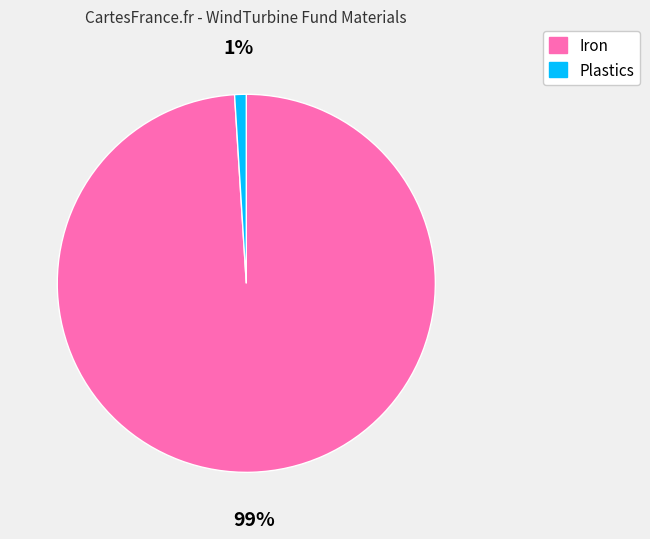

Does Iron represent more than half of the total?

Yes